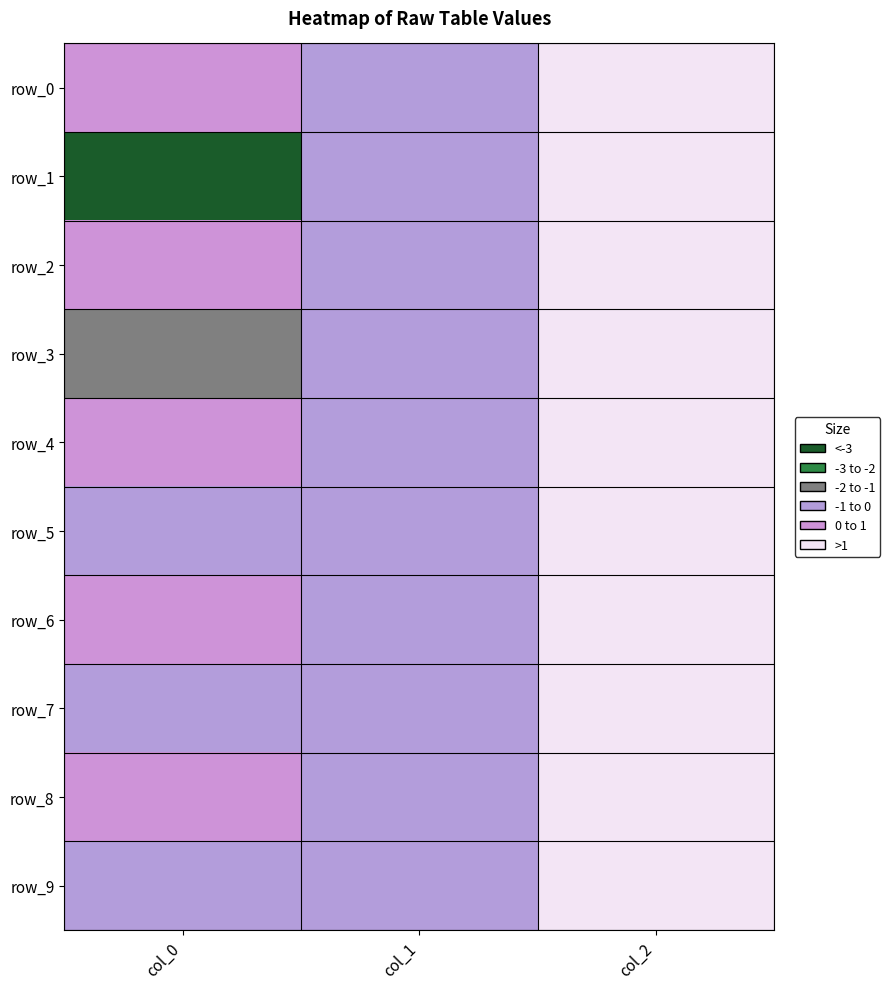

The value of row_4 at col_1 is -0.3. True or false?

False